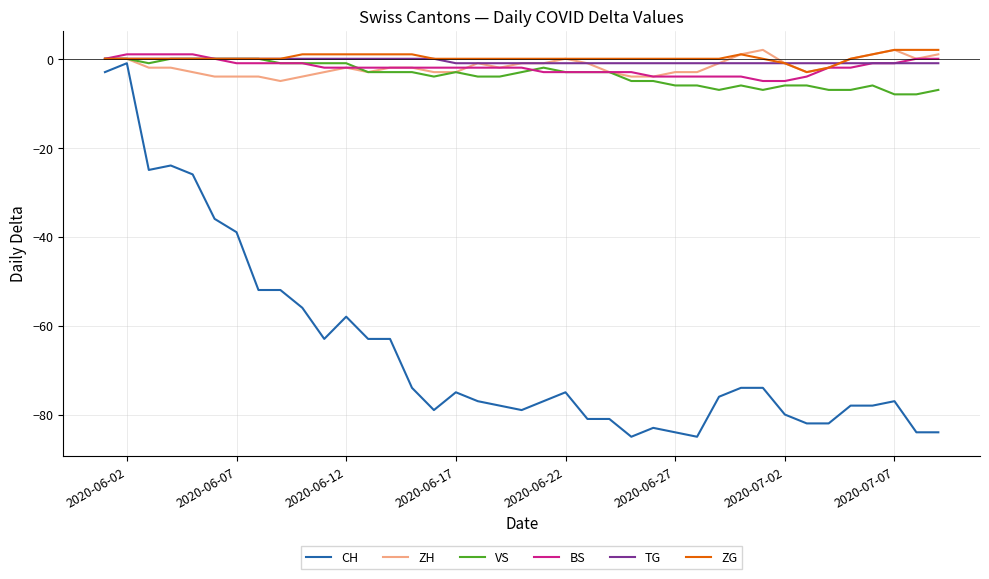

What is the lowest value of the VS series?

-8